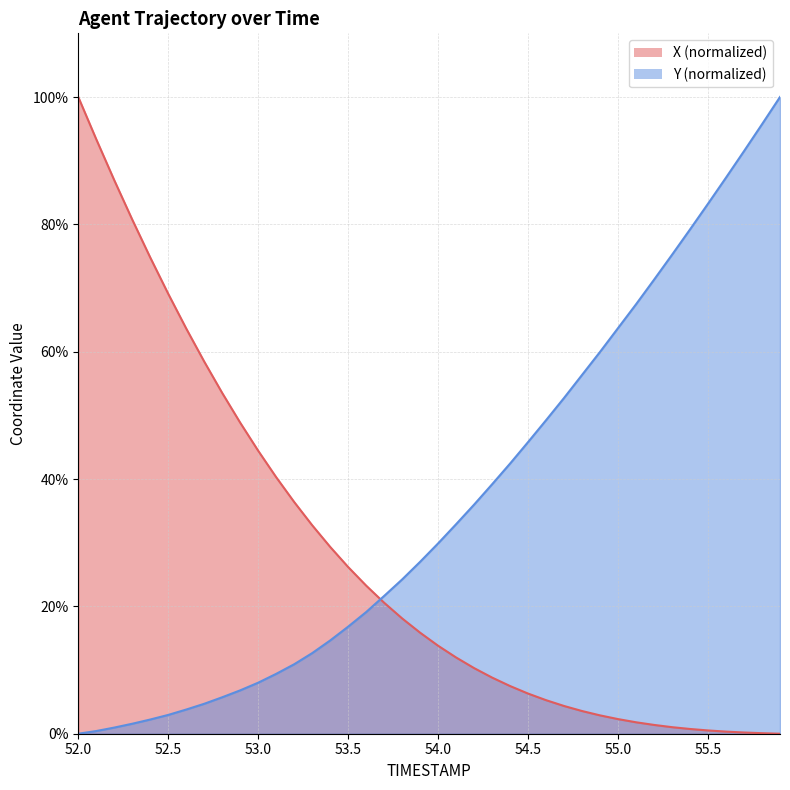

How many values in the X series exceed 15?

20